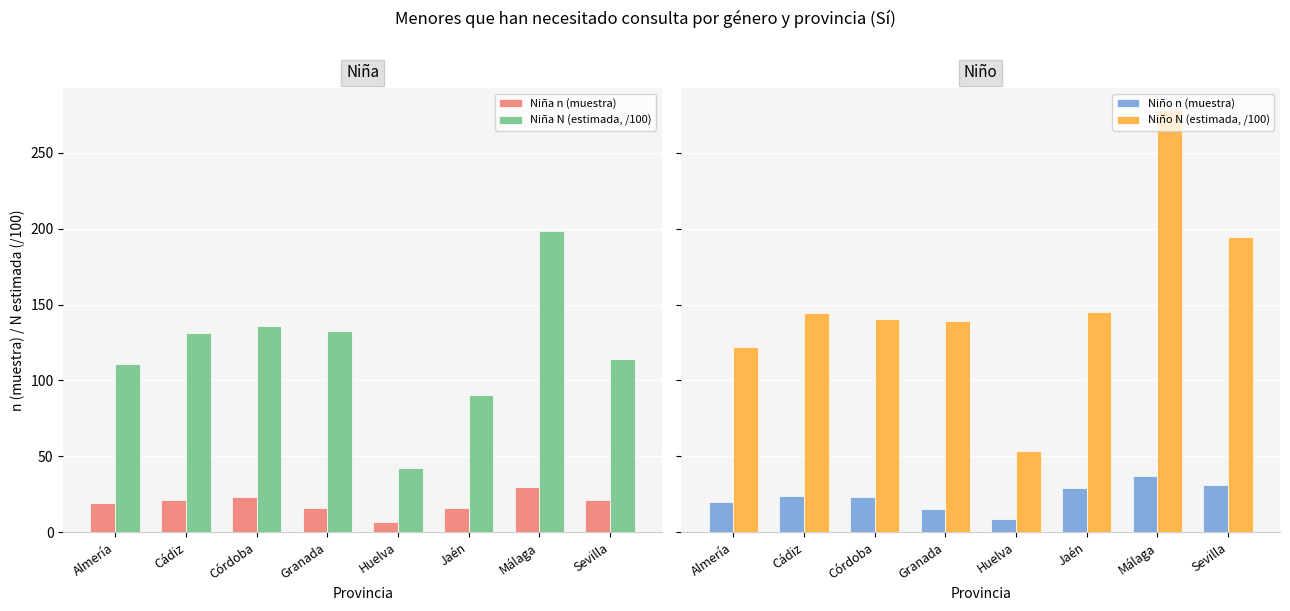

Reading left to right, extract all data points from this chart.

Niña n (muestra): Almería=19.0	Cádiz=21.0	Córdoba=23.0	Granada=16.0	Huelva=7.0	Jaén=16.0	Málaga=30.0	Sevilla=21.0
Niña N (estimada, /100): Almería=111.1	Cádiz=131.1	Córdoba=135.7	Granada=132.3	Huelva=42.4	Jaén=90.2	Málaga=198.4	Sevilla=113.9
Niño n (muestra): Almería=20.0	Cádiz=24.0	Córdoba=23.0	Granada=15.0	Huelva=9.0	Jaén=29.0	Málaga=37.0	Sevilla=31.0
Niño N (estimada, /100): Almería=121.8	Cádiz=144.2	Córdoba=140.4	Granada=139.3	Huelva=53.7	Jaén=144.8	Málaga=278.5	Sevilla=194.4